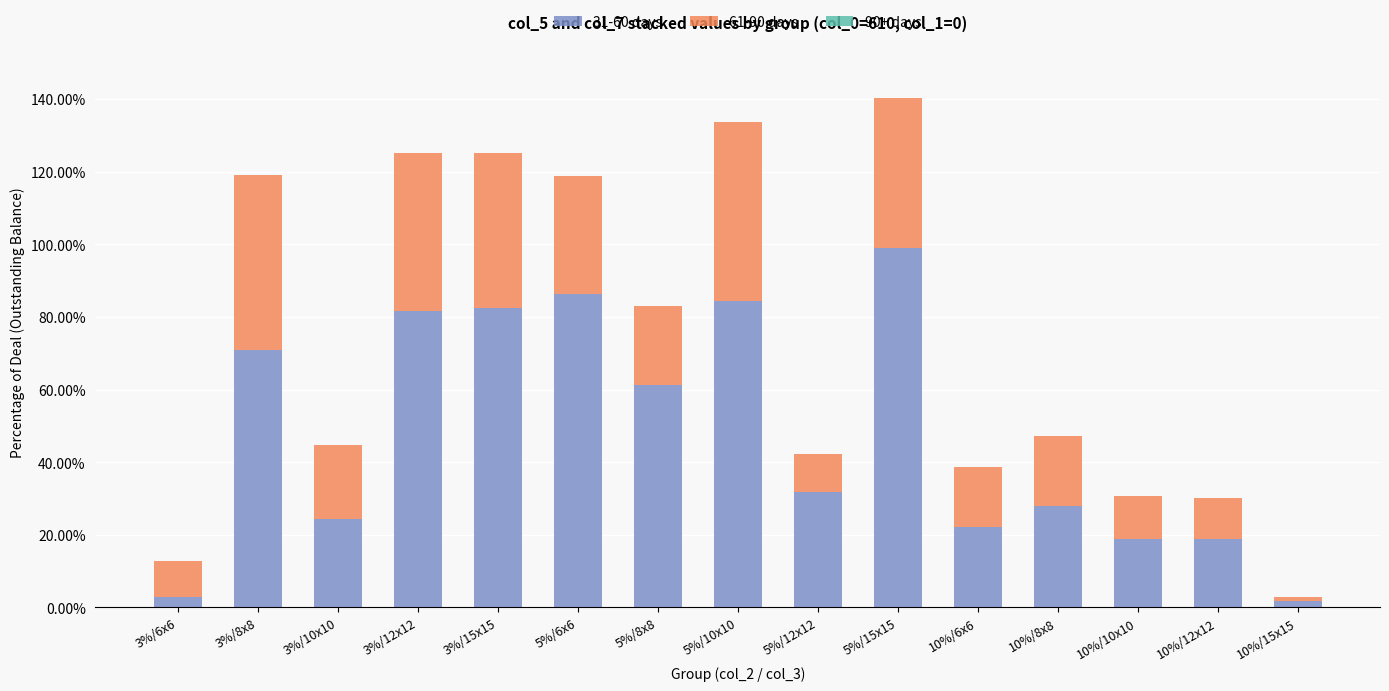

Read the 61-90 days value at 10%/12x12.

0.1